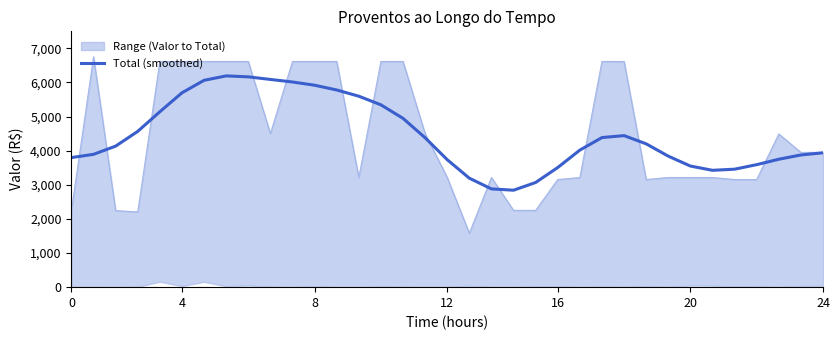

What is the lowest value of the Total (smoothed) series?

2842.0